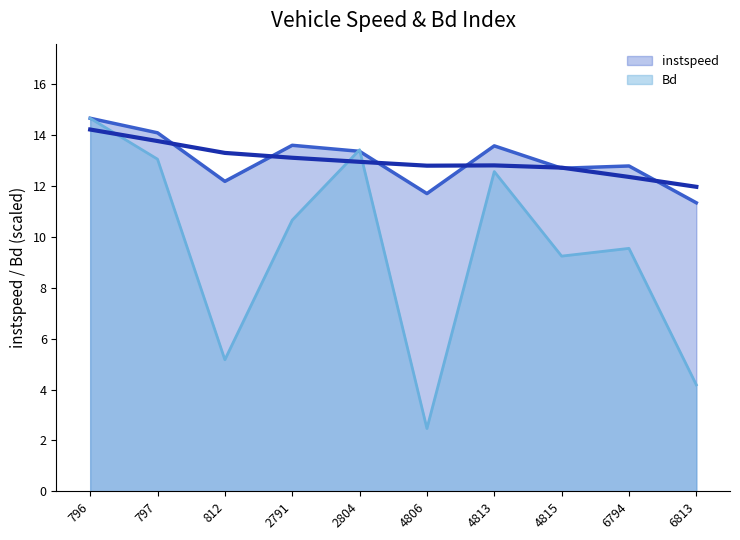

How many categories are shown in the chart?

10